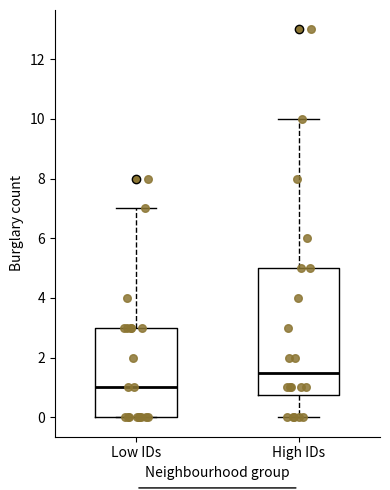

Comparing the boxes themselves (not the whiskers), which one is the tallest?

High IDs